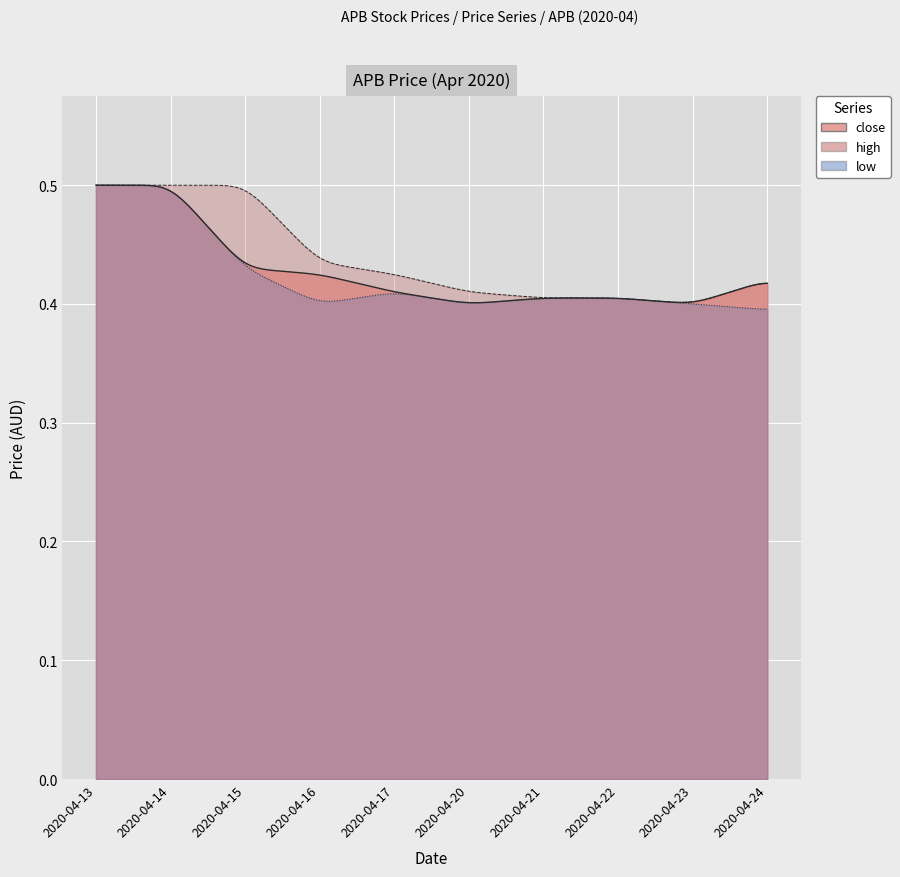

What is the sum of the high values at 2020-04-13 and 2020-04-24?

0.9